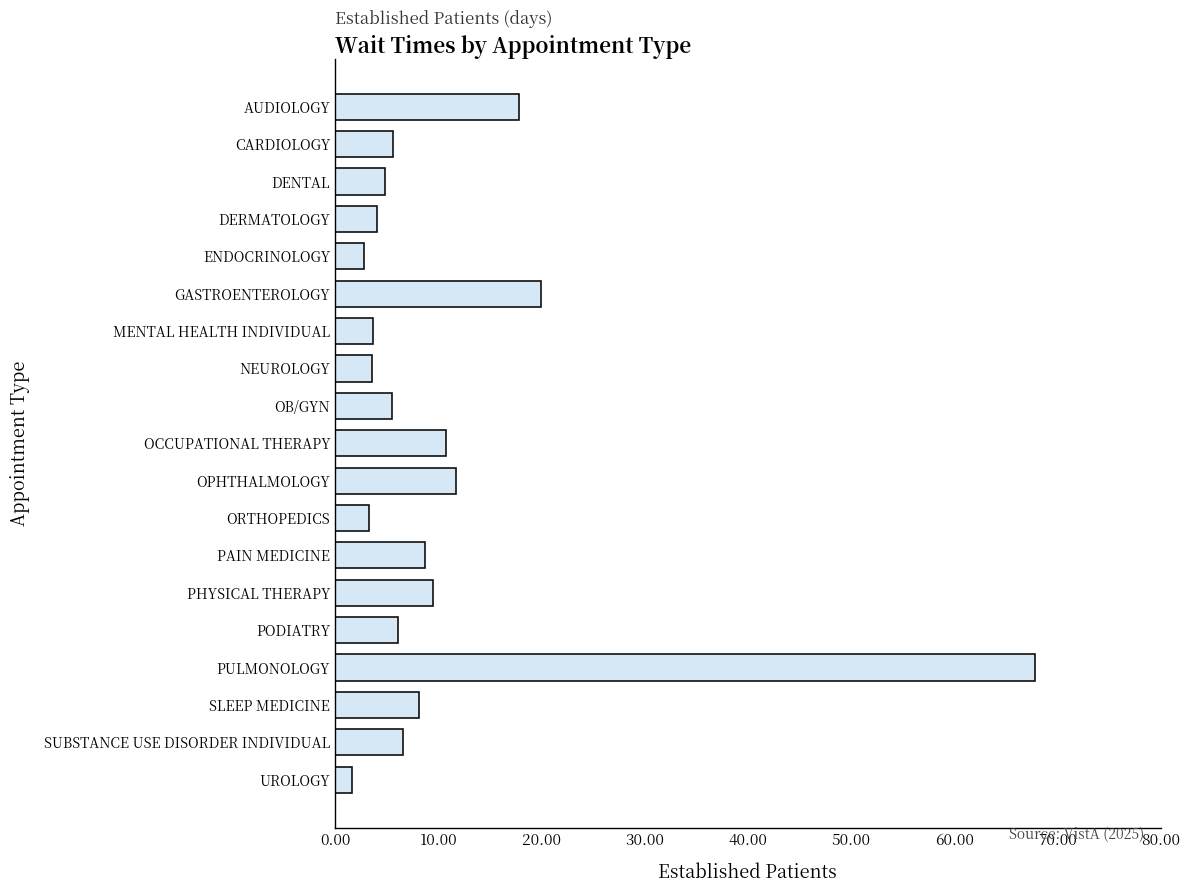

Is it true that the value at AUDIOLOGY is 23.5?

False